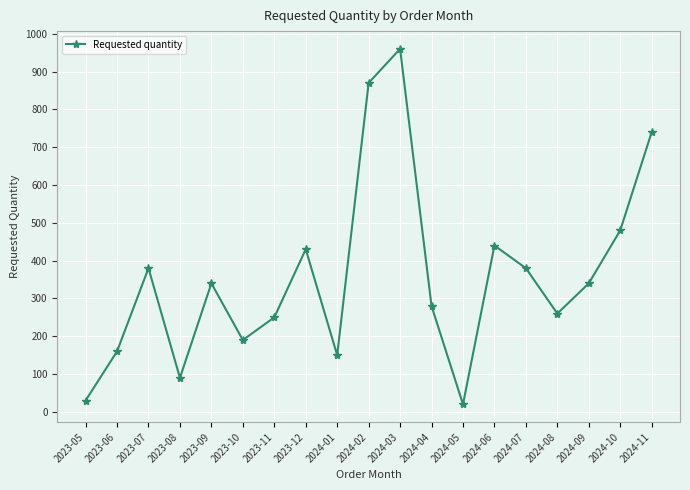

Read the value at 2023-05.

30